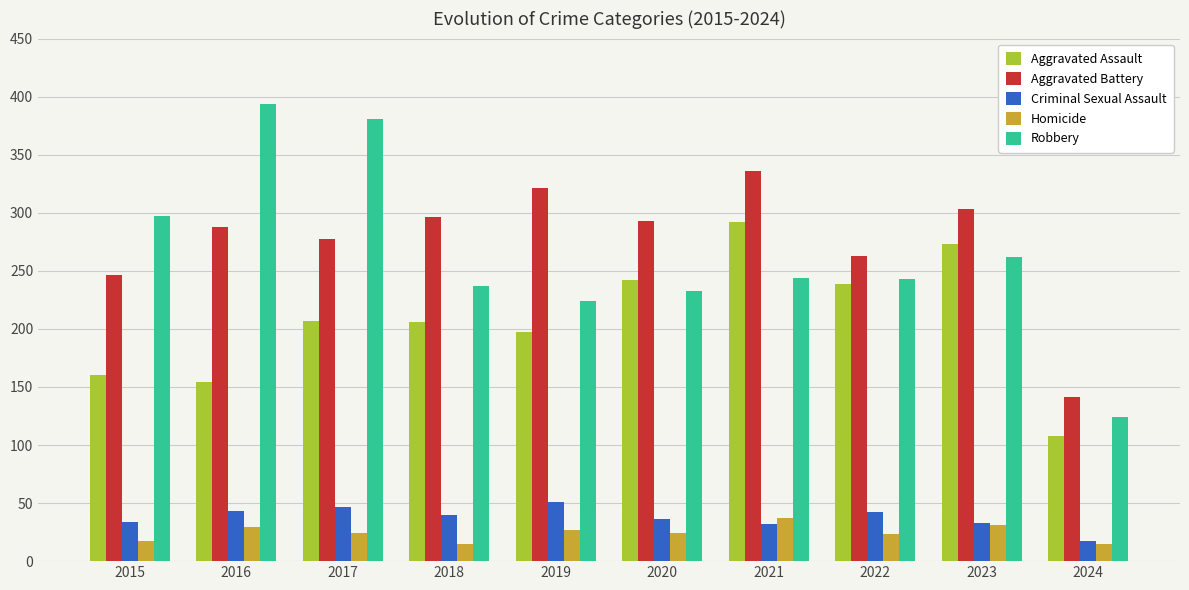

At which label does Aggravated Battery reach its peak?

2021